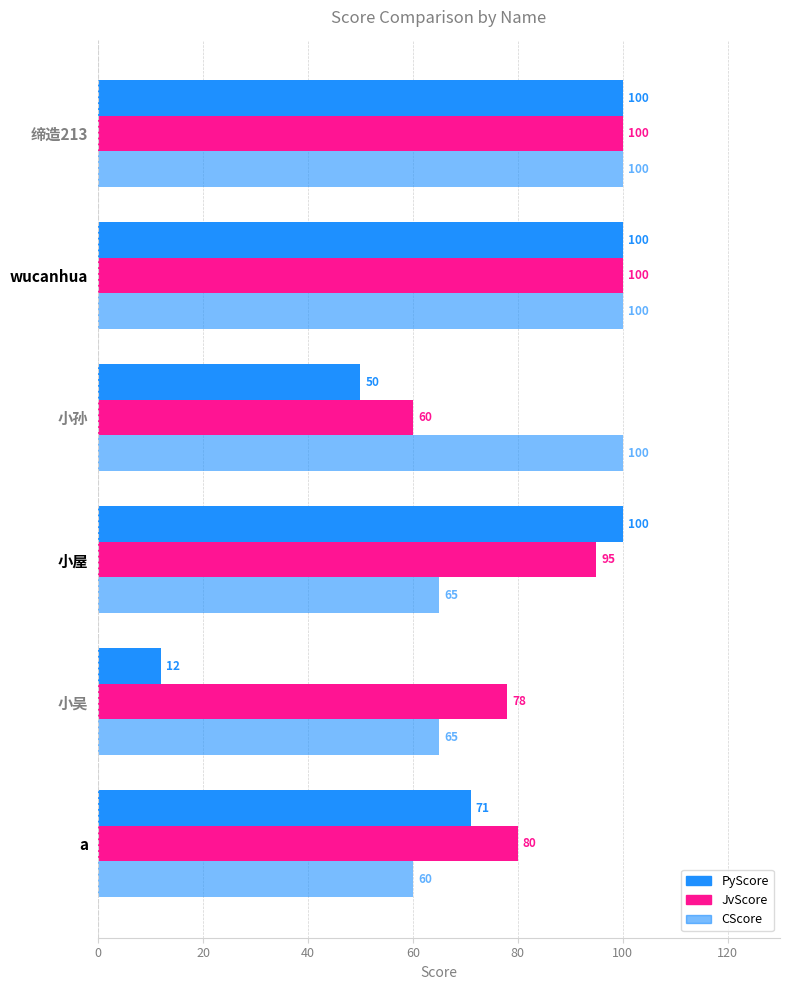

At how many categories does at least one series exceed 87?

4